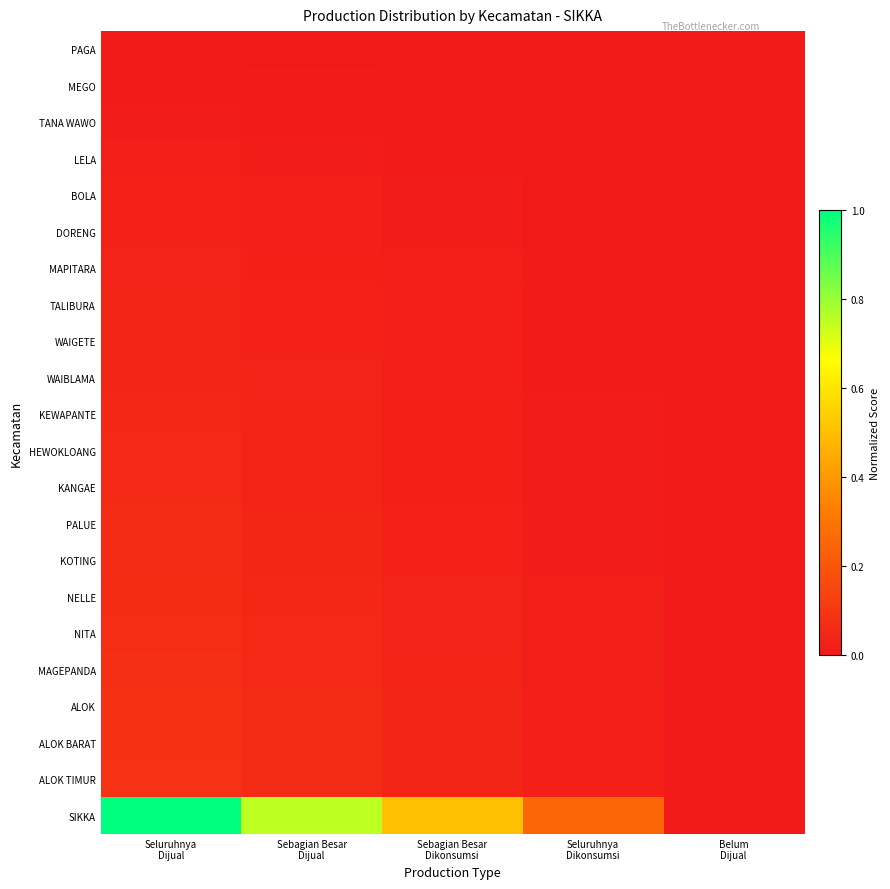

Between Seluruhnya Dikonsumsi and Belum Dijual, which series saw the biggest shift?

SIKKA